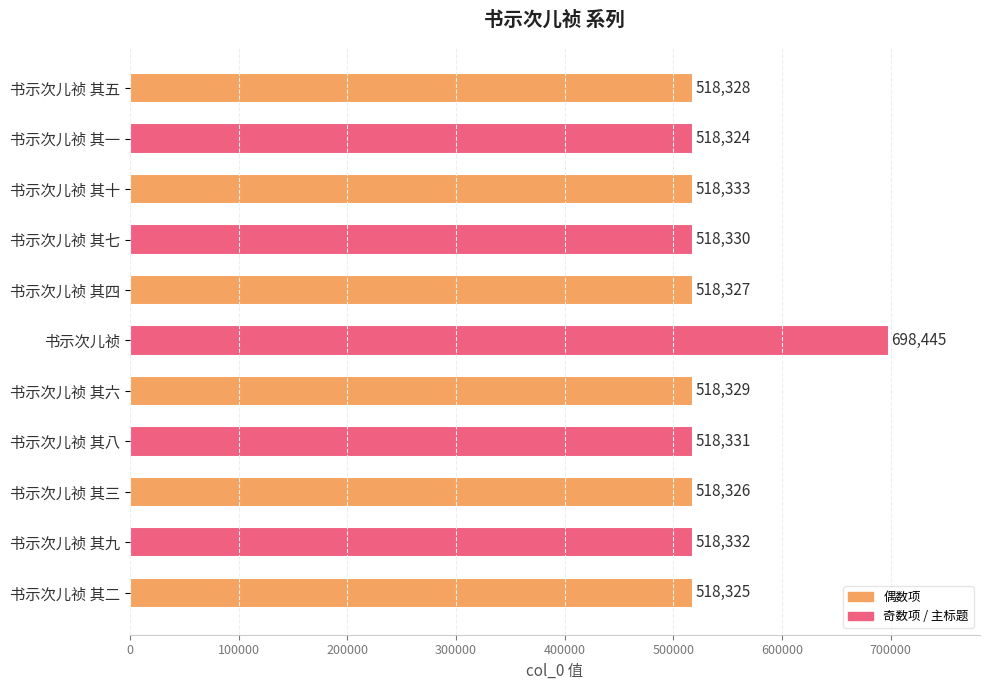

Count the number of categories in the chart.

11